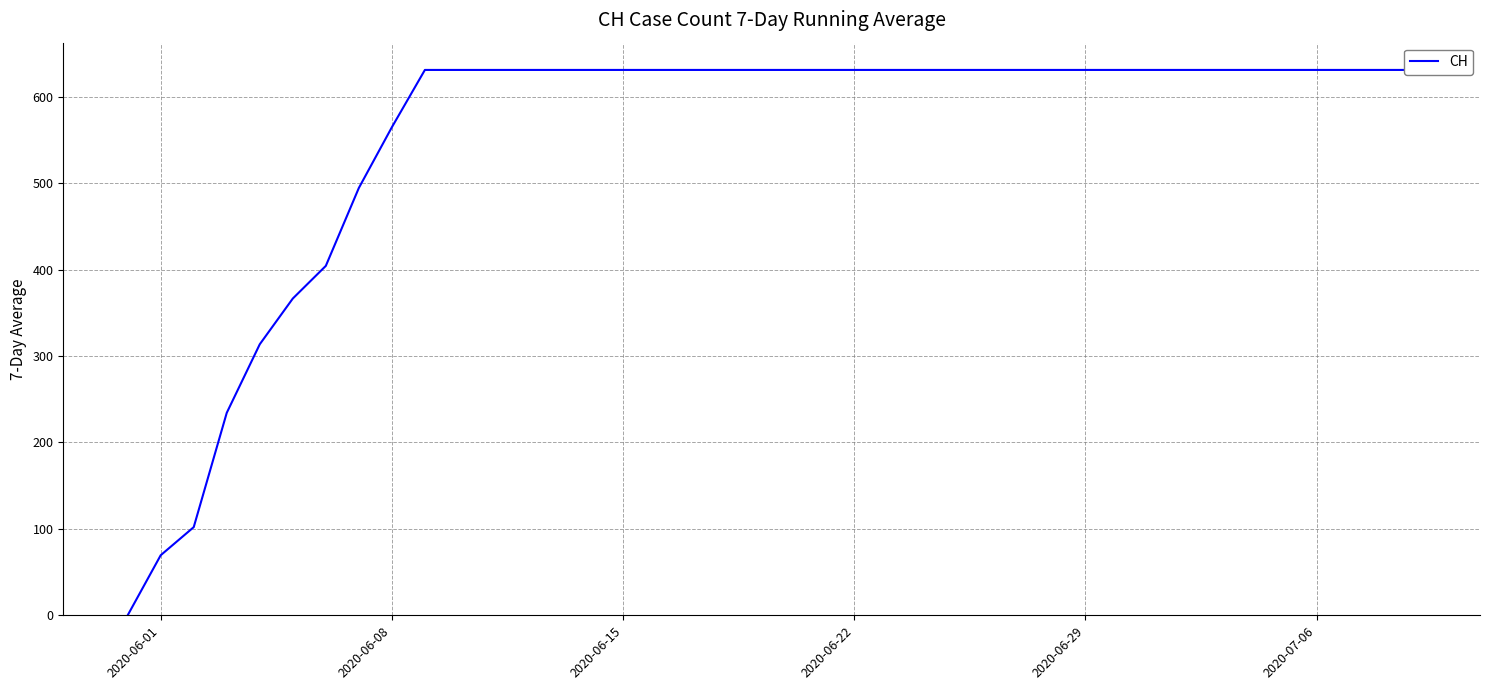

What is the difference between the second highest and second lowest values?

561.5